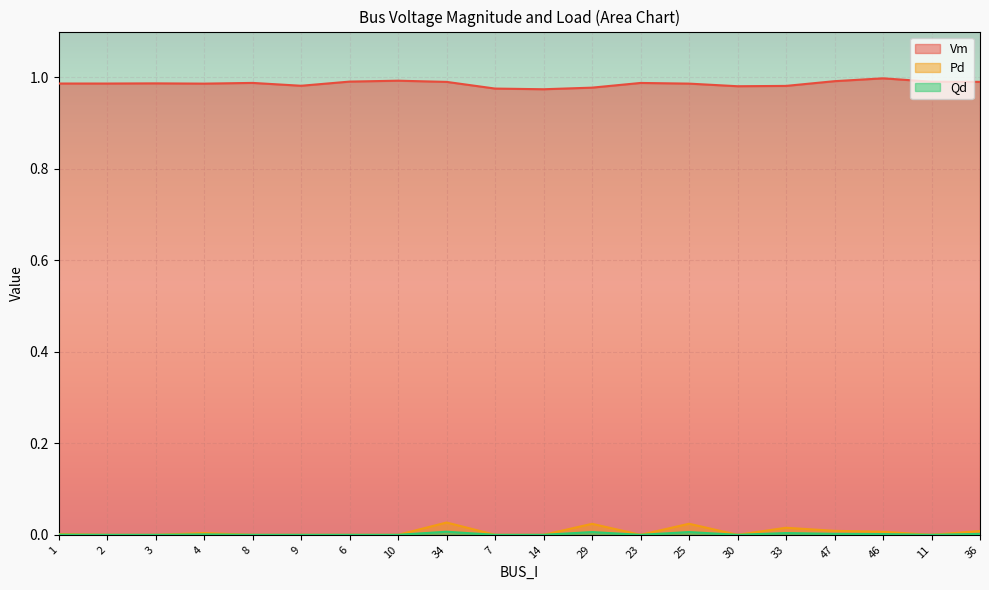

True or false: Vm and Qd intersect in this chart.

False